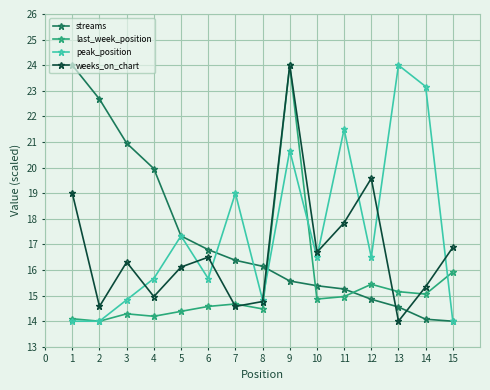

Which category has the highest value in the weeks_on_chart series?

9